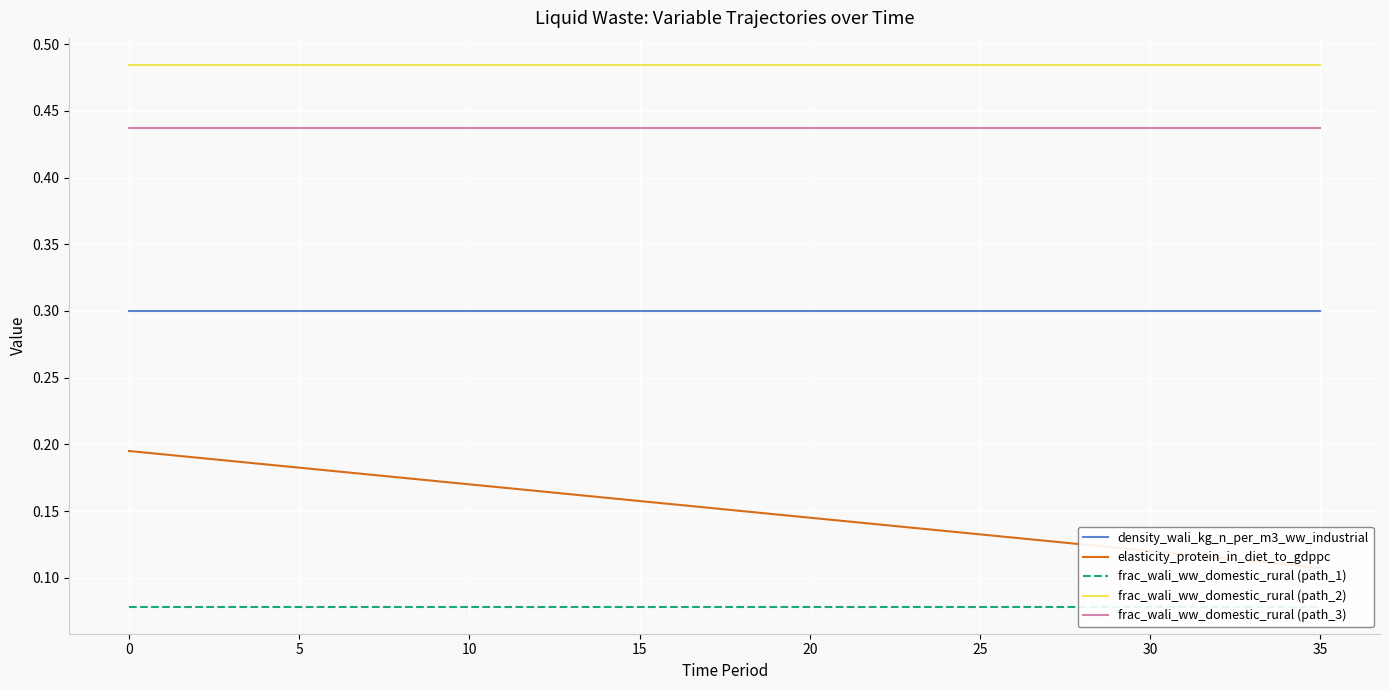

True or false: frac_wali_ww_domestic_rural (path_3) and frac_wali_ww_domestic_rural (path_2) intersect in this chart.

False